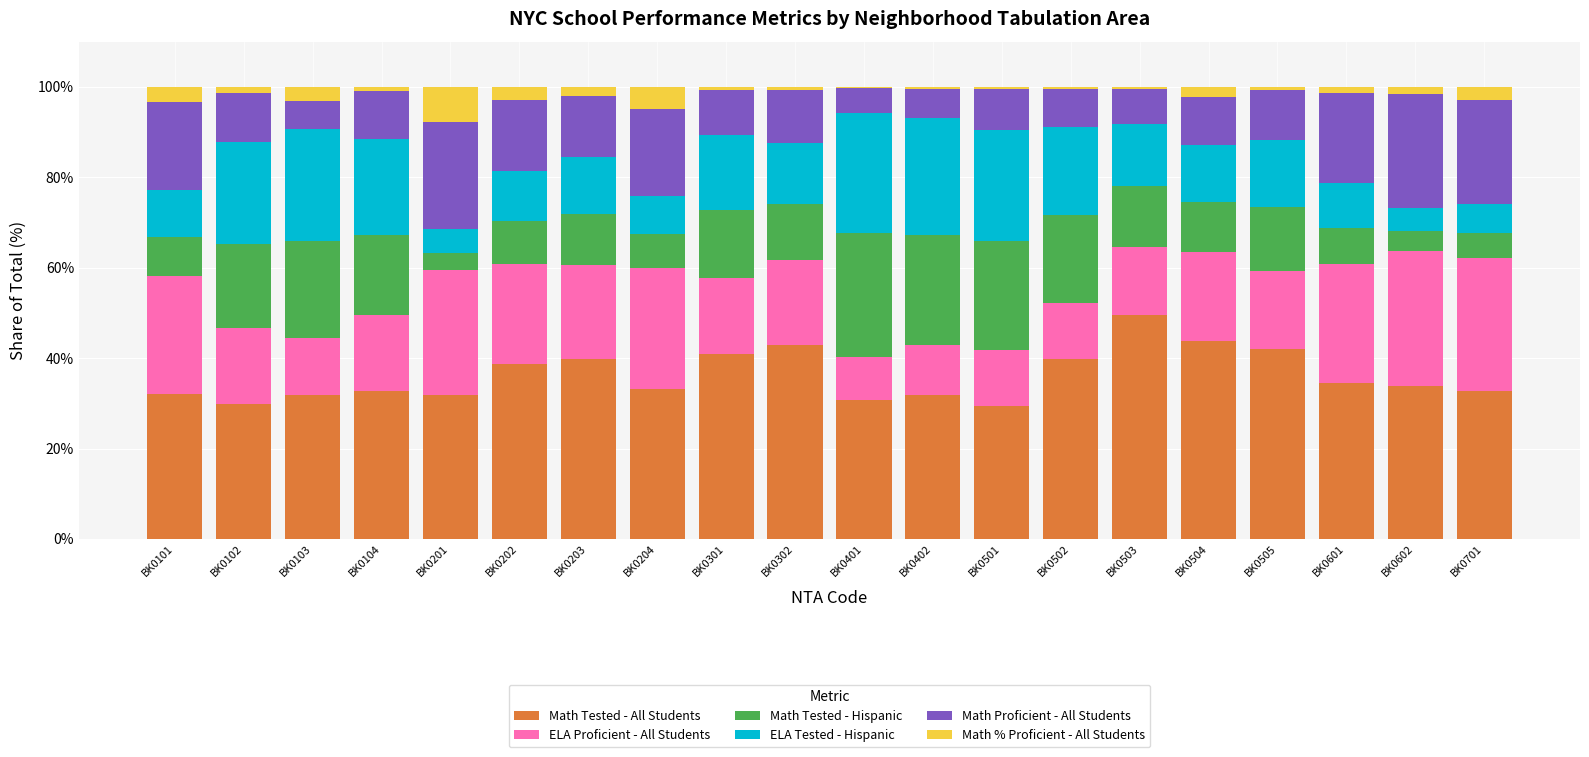

What is the total value across all series at BK0101?

100.0